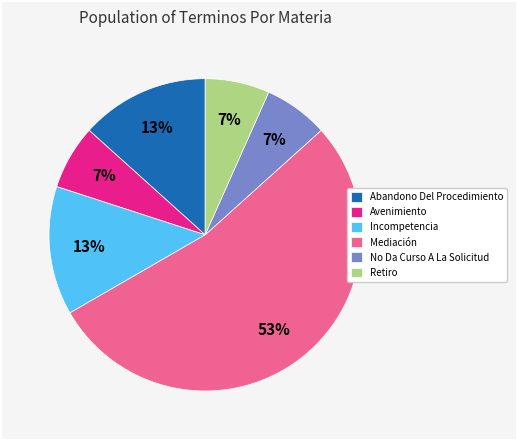

How many slices are in this pie chart?

6